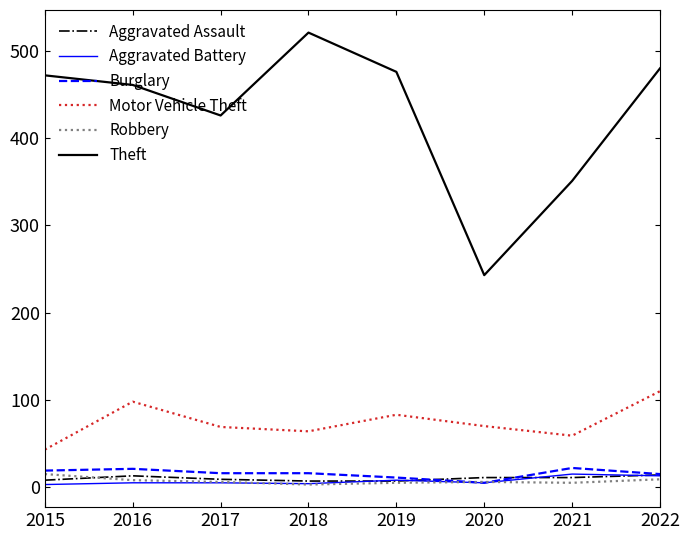

Which series changed the most between 2018 and 2021?

Theft